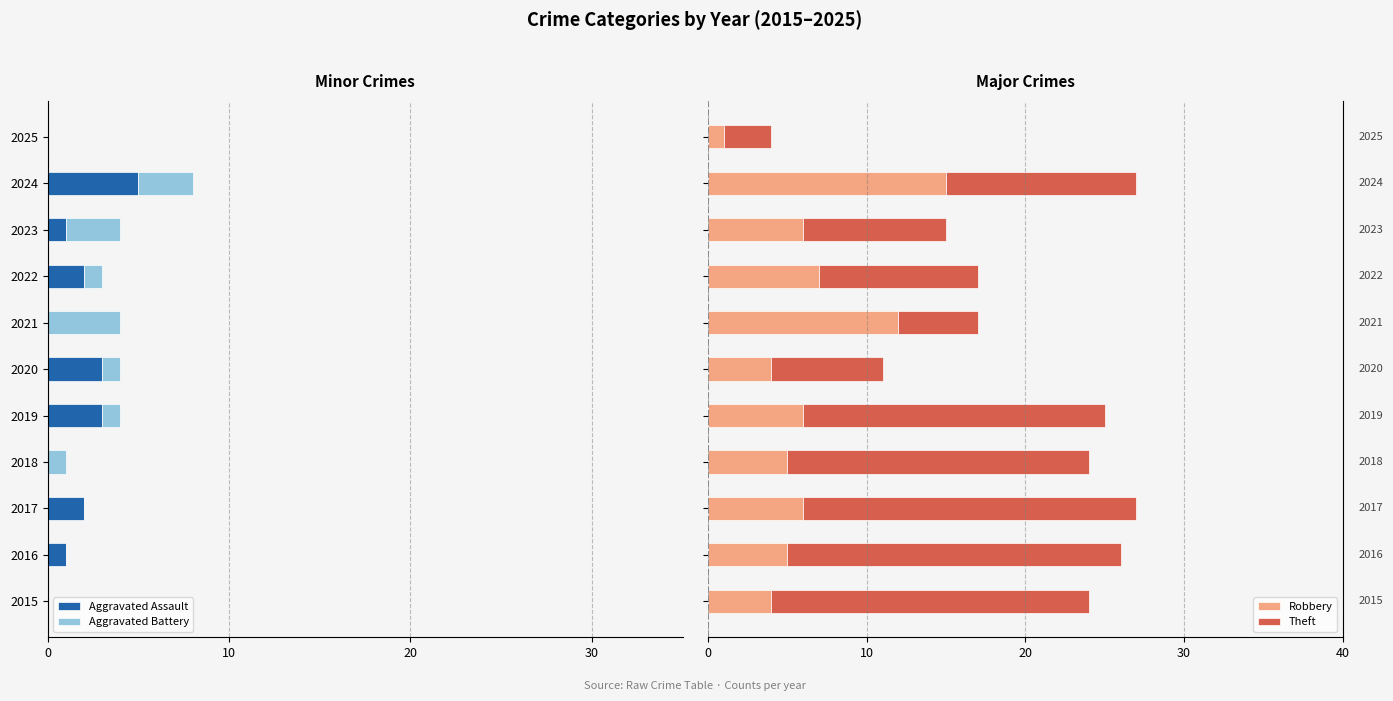

At 2024, list the series in order from largest to smallest.

Robbery, Theft, Aggravated Battery, Aggravated Assault